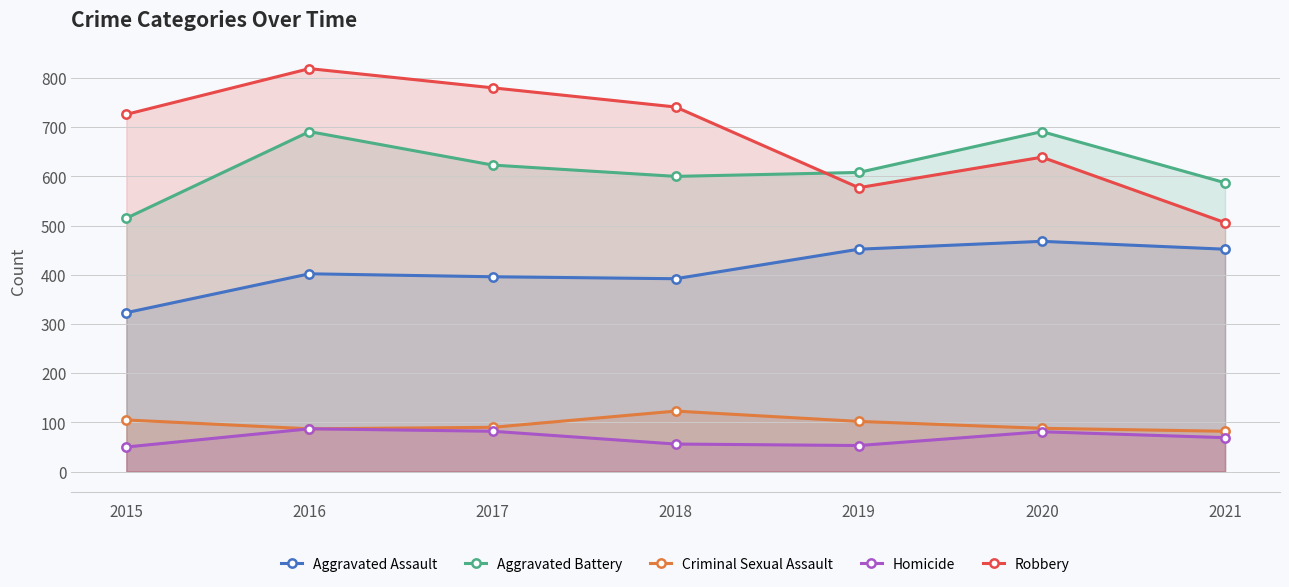

How many data points in Aggravated Battery are above 608?

3